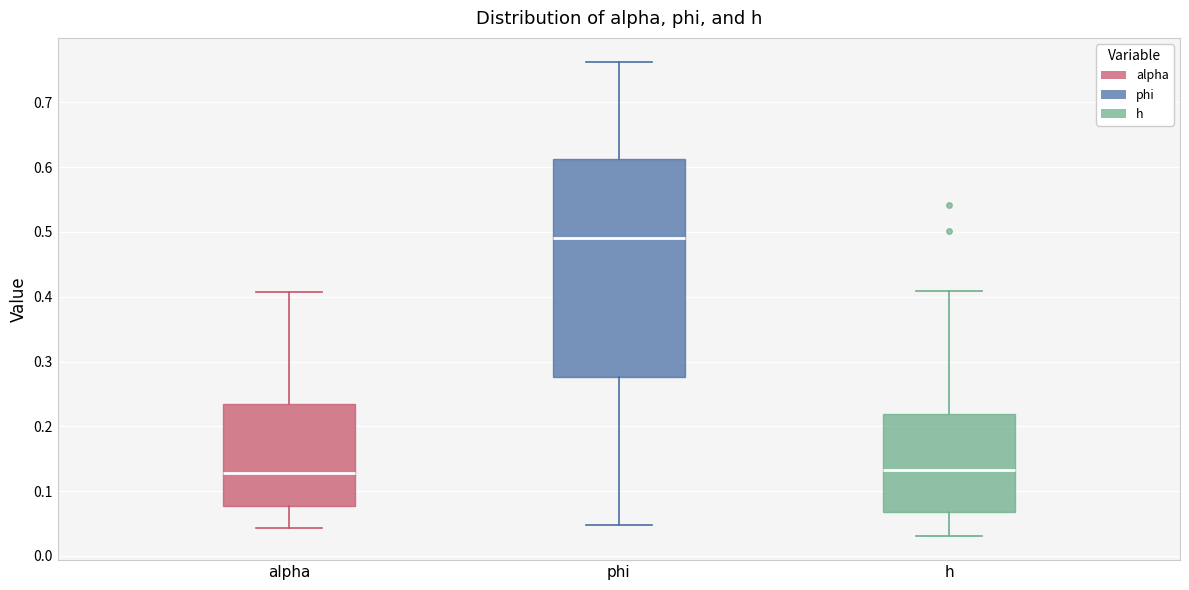

Comparing the boxes themselves (not the whiskers), which one is the tallest?

phi